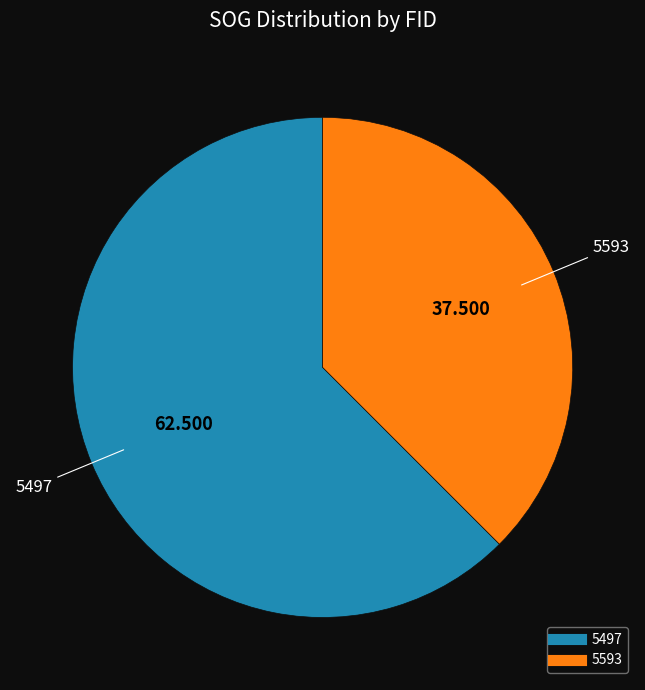

What is the largest slice in the pie chart?

5497